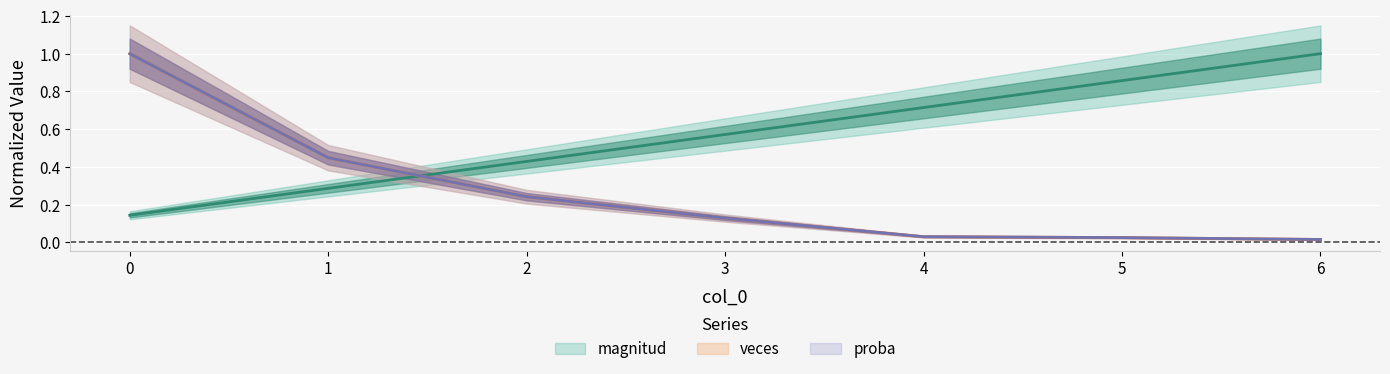

Reading left to right, extract all data points from this chart.

magnitud: 0=0.1	1=0.3	2=0.4	3=0.6	4=0.7	5=0.9	6=1.0
veces: 0=1.0	1=0.4	2=0.2	3=0.1	4=0.0	5=0.0	6=0.0
proba: 0=1.0	1=0.4	2=0.2	3=0.1	4=0.0	5=0.0	6=0.0